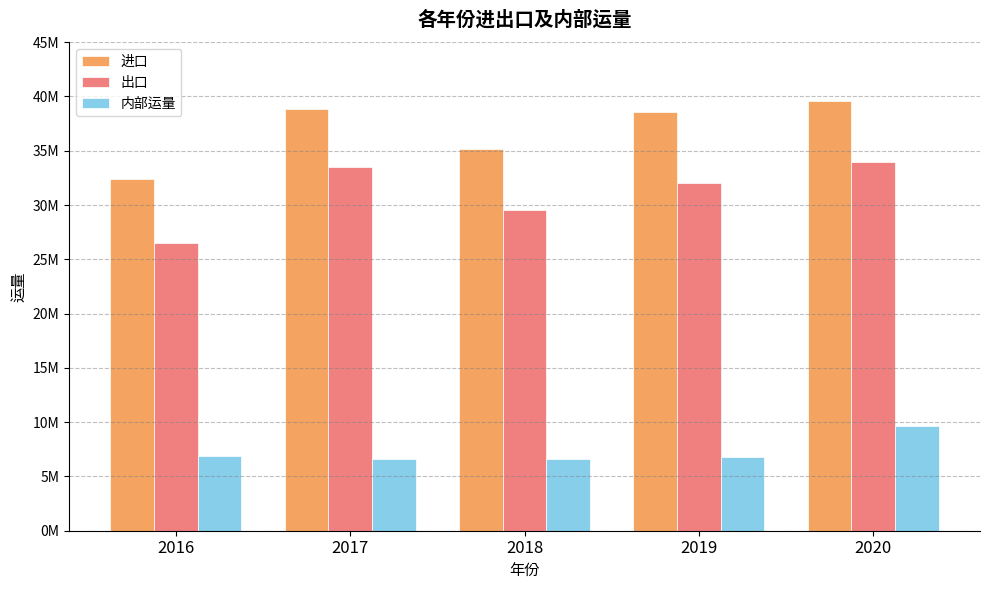

Rank the series by their average value, from lowest to highest.

内部运量, 出口, 进口